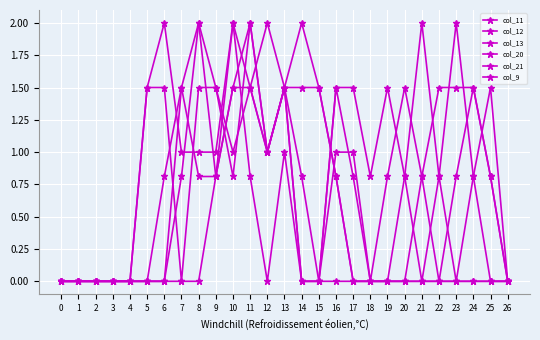

Which series has the largest total across all categories?

col_12